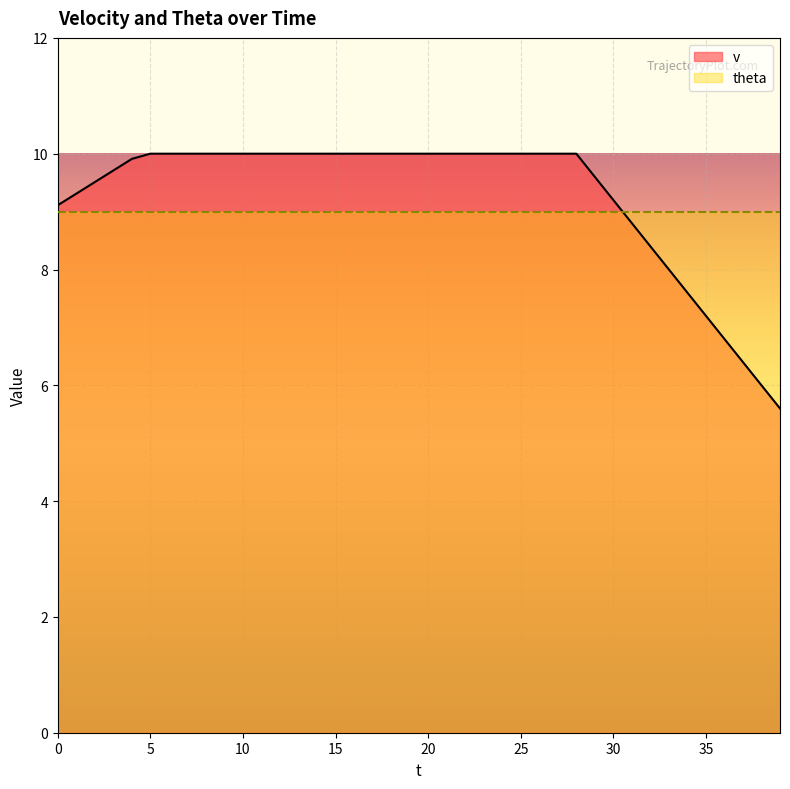

Reading left to right, what are all the values shown in this chart?

9.1	9.3	9.5	9.7	9.9	10.0	10.0	10.0	10.0	10.0	10.0	10.0	10.0	10.0	10.0	10.0	10.0	10.0	10.0	10.0	10.0	10.0	10.0	10.0	10.0	10.0	10.0	10.0	10.0	9.6	9.2	8.8	8.4	8.0	7.6	7.2	6.8	6.4	6.0	5.6